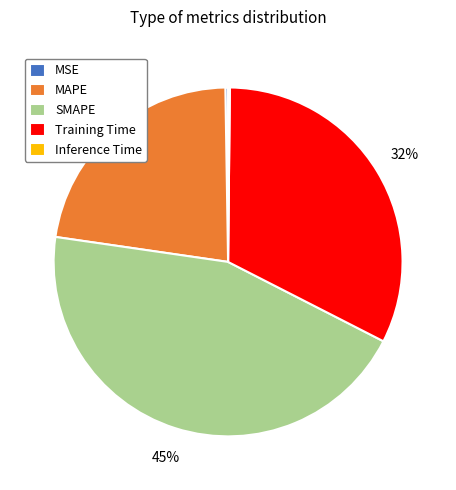

Which category has the biggest portion of the pie?

SMAPE